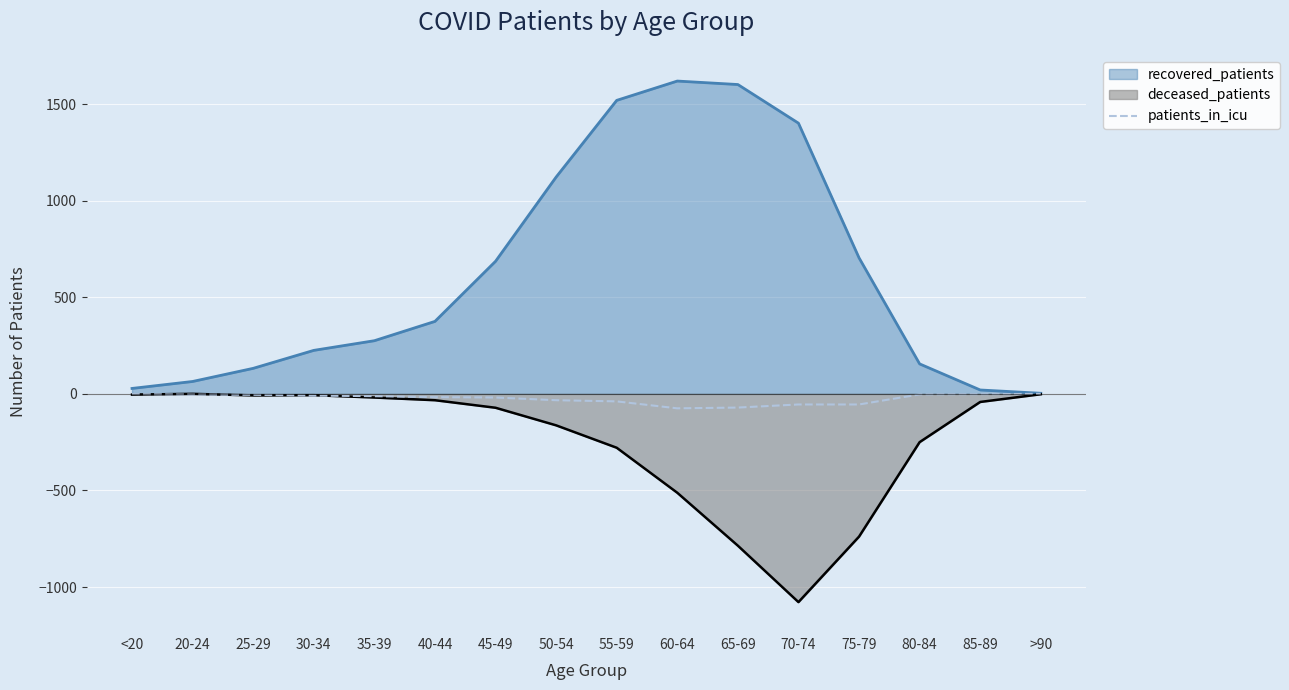

Which label corresponds to the smallest value in the chart?

70-74